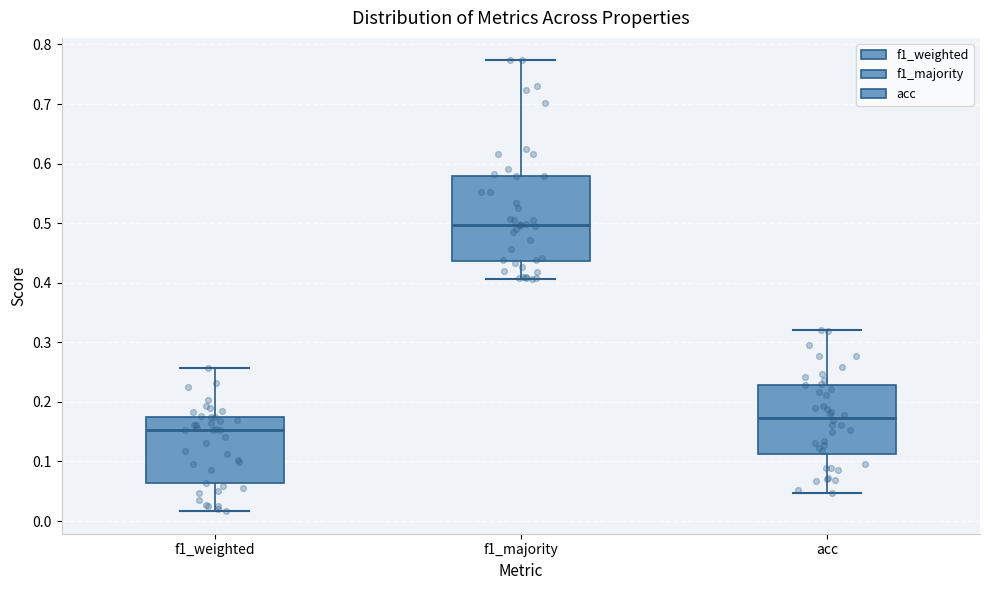

Reading left to right, transcribe this box plot: for each box, give where its median line is, the range the box spans, and where its two whiskers end, as read against the y-axis. The values are not printed on the chart, so give them approximately, as read against the axis.

f1_weighted: median 0.15, box 0.06 to 0.17, whiskers 0.02 to 0.26
f1_majority: median 0.50, box 0.44 to 0.58, whiskers 0.41 to 0.77
acc: median 0.17, box 0.11 to 0.23, whiskers 0.05 to 0.32